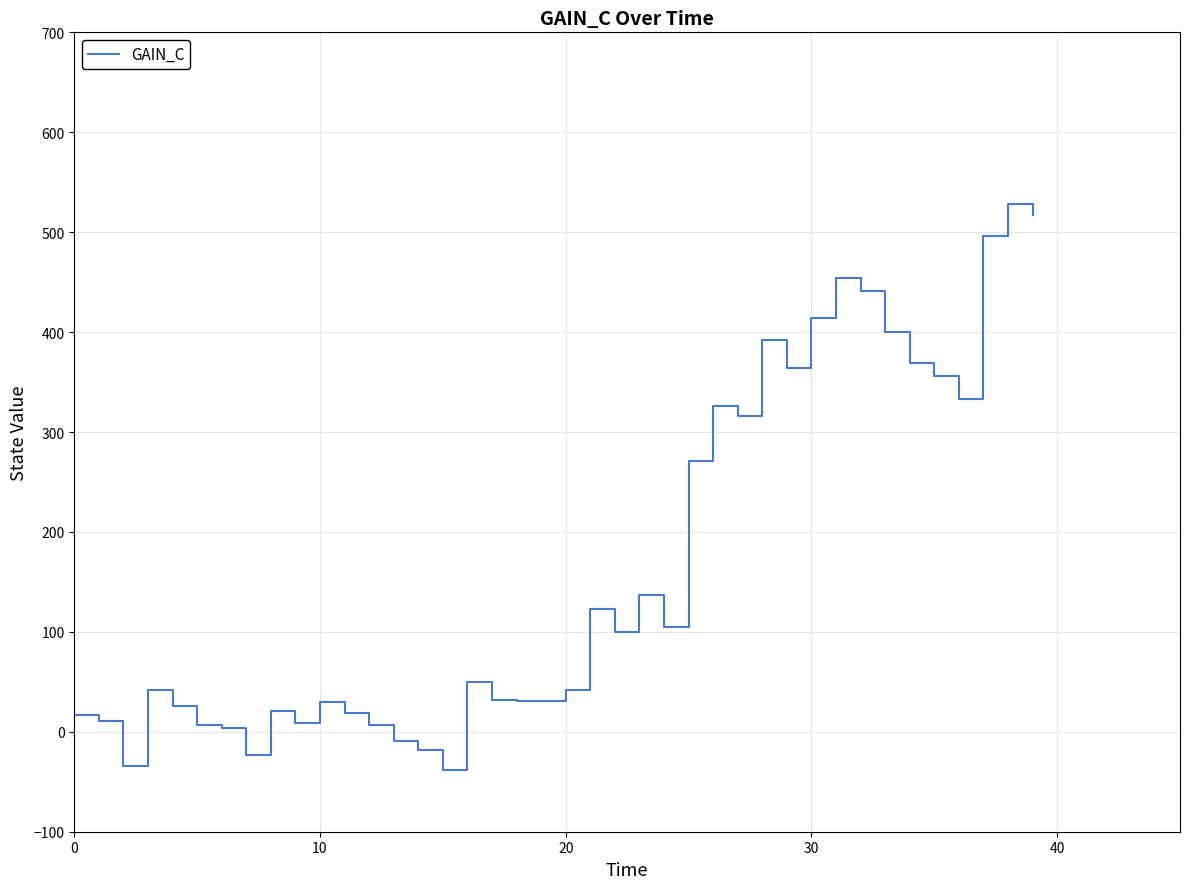

What is the maximum value shown in the chart?

528.4